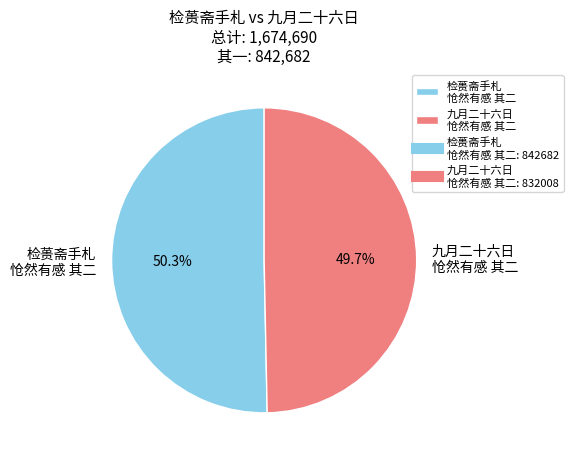

How much of the chart is everything except 九月二十六日 怆然有感 其二?

50.3%